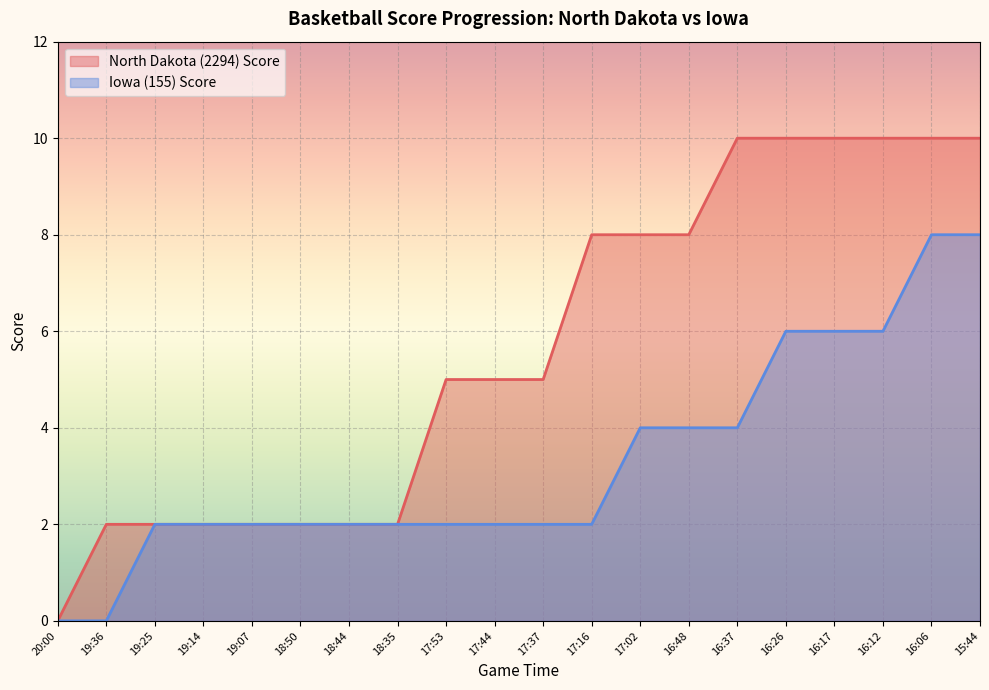

Reading right to left, transcribe all the data shown in this chart.

North Dakota (2294) Score: 15:44=10	16:06=10	16:12=10	16:17=10	16:26=10	16:37=10	16:48=8	17:02=8	17:16=8	17:37=5	17:44=5	17:53=5	18:35=2	18:44=2	18:50=2	19:07=2	19:14=2	19:25=2	19:36=2	20:00=0
Iowa (155) Score: 15:44=8	16:06=8	16:12=6	16:17=6	16:26=6	16:37=4	16:48=4	17:02=4	17:16=2	17:37=2	17:44=2	17:53=2	18:35=2	18:44=2	18:50=2	19:07=2	19:14=2	19:25=2	19:36=0	20:00=0